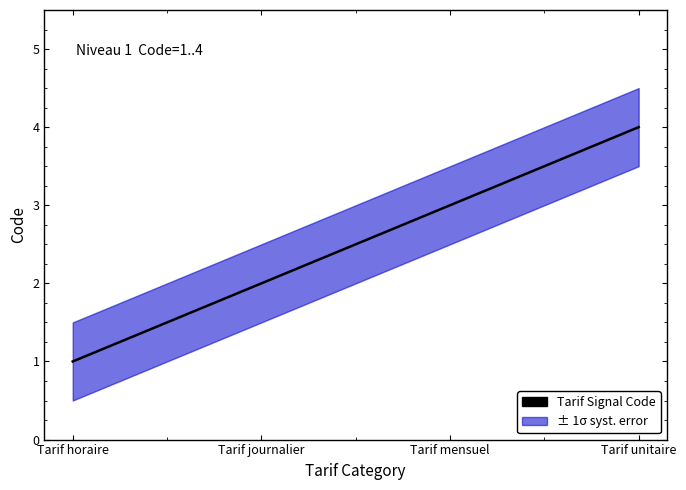

Rank the categories by value from lowest to highest.

Tarif horaire, Tarif journalier, Tarif mensuel, Tarif unitaire